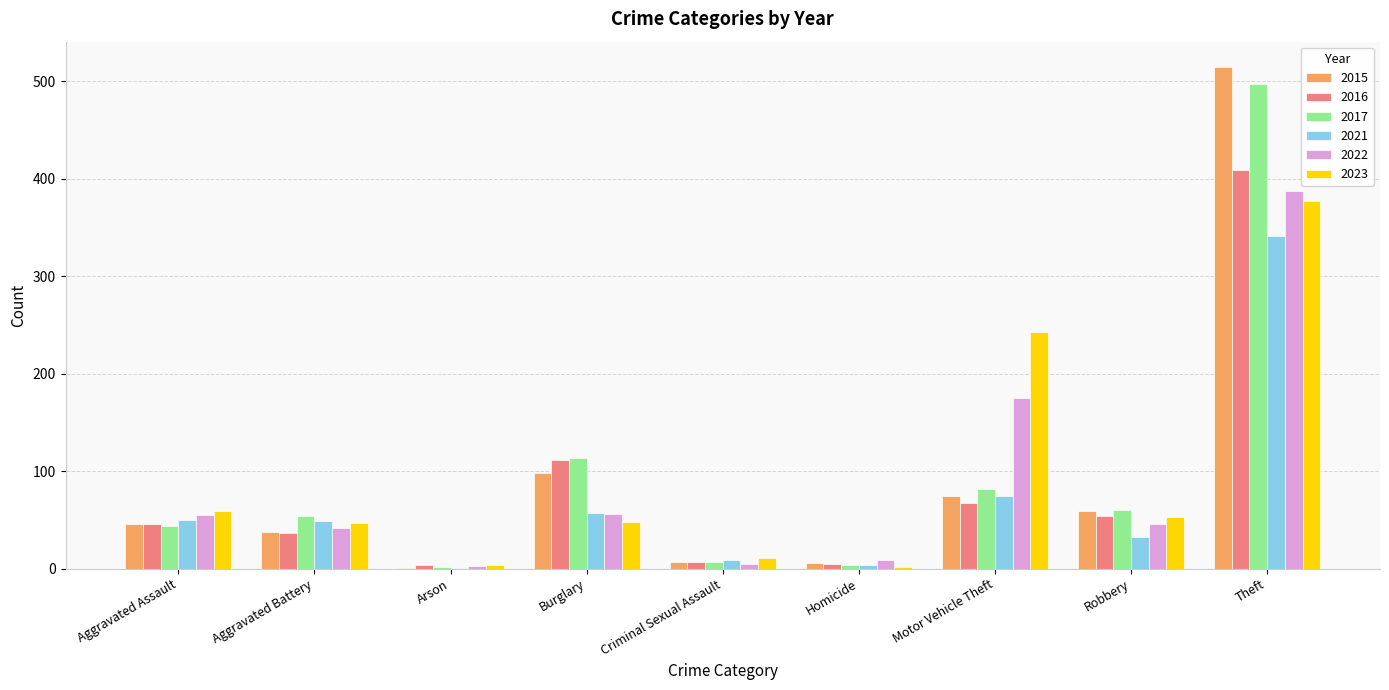

How many groups of bars are there?

9